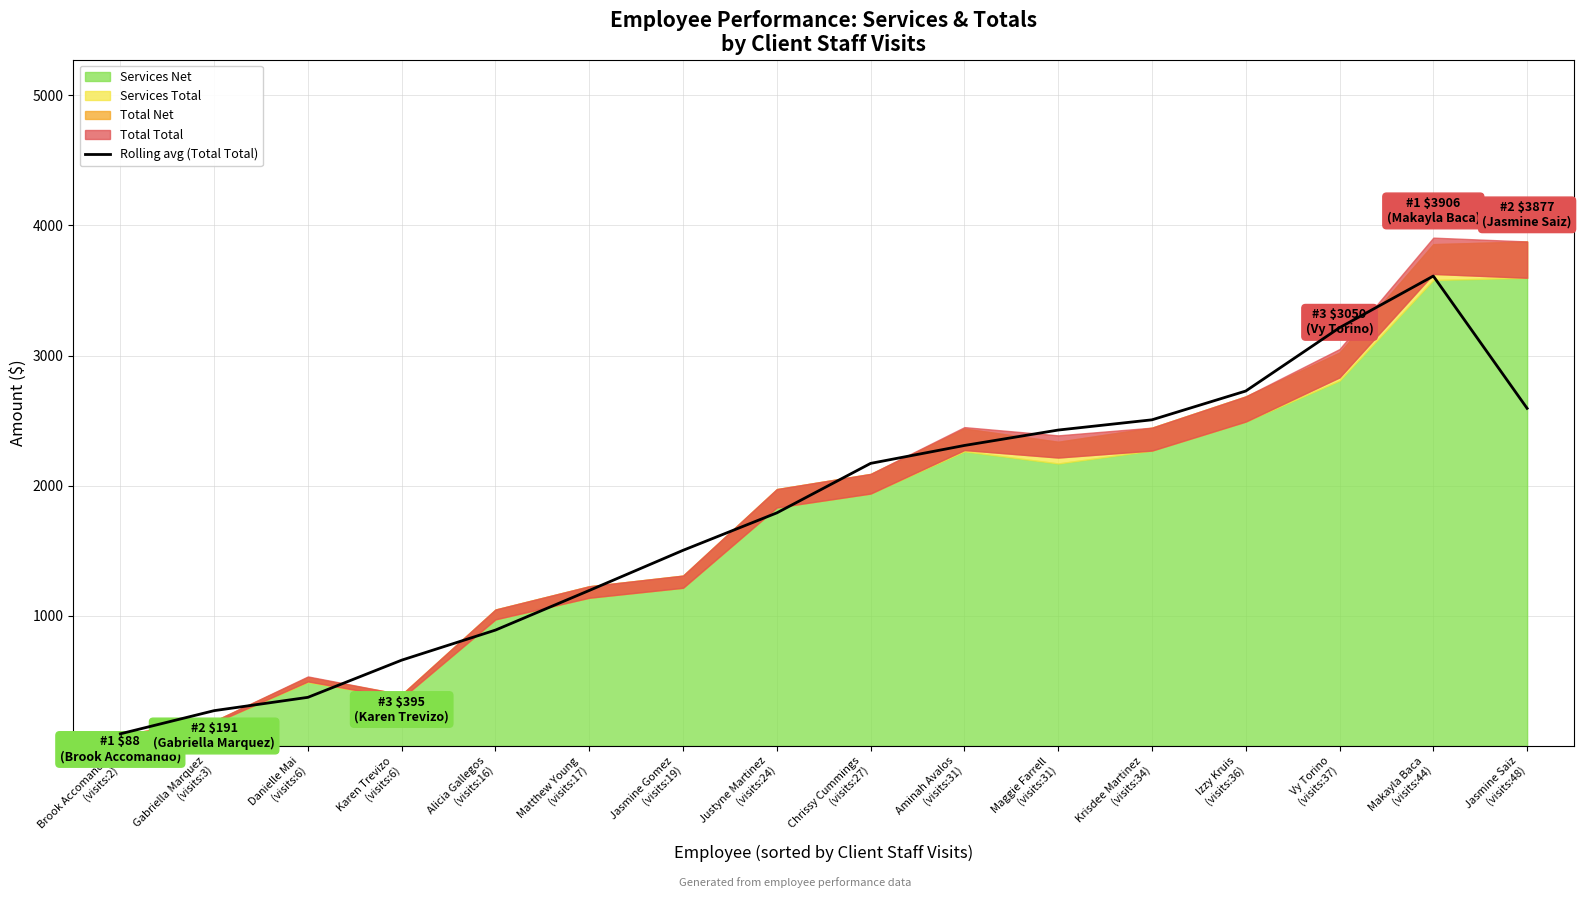

What is the average value?

1771.2